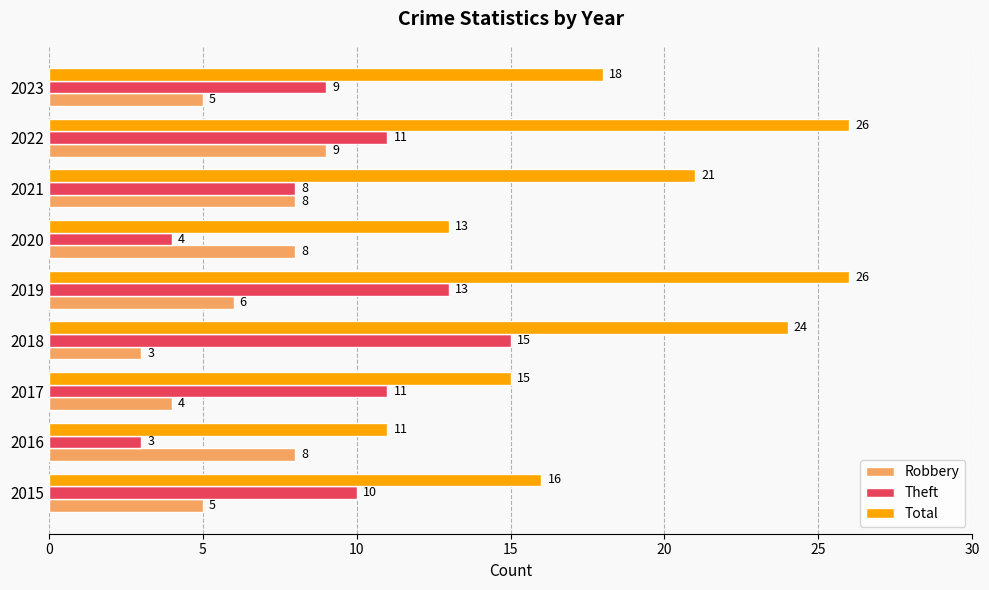

What is the spread (max minus min) of values at 2017?

11